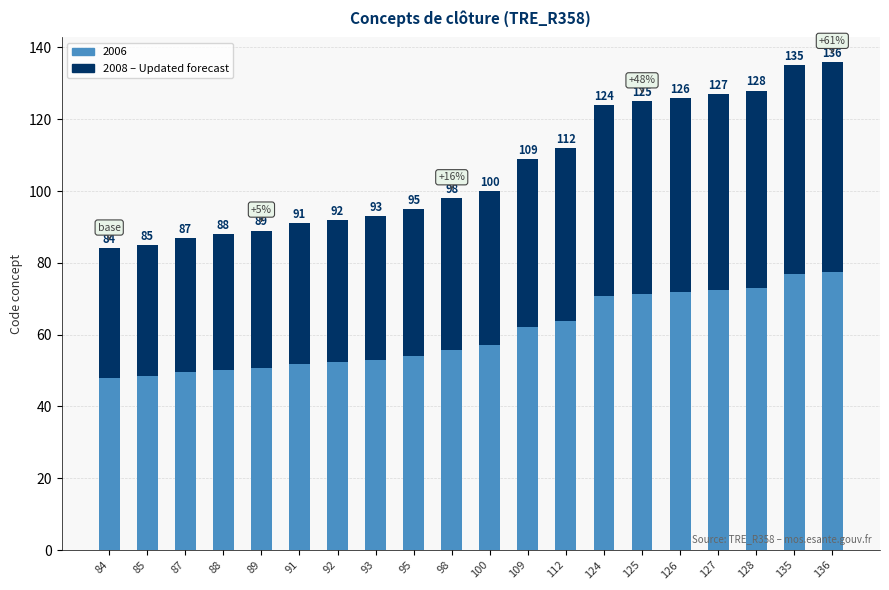

What are all the series names shown in the legend?

2006, 2008 – Updated forecast